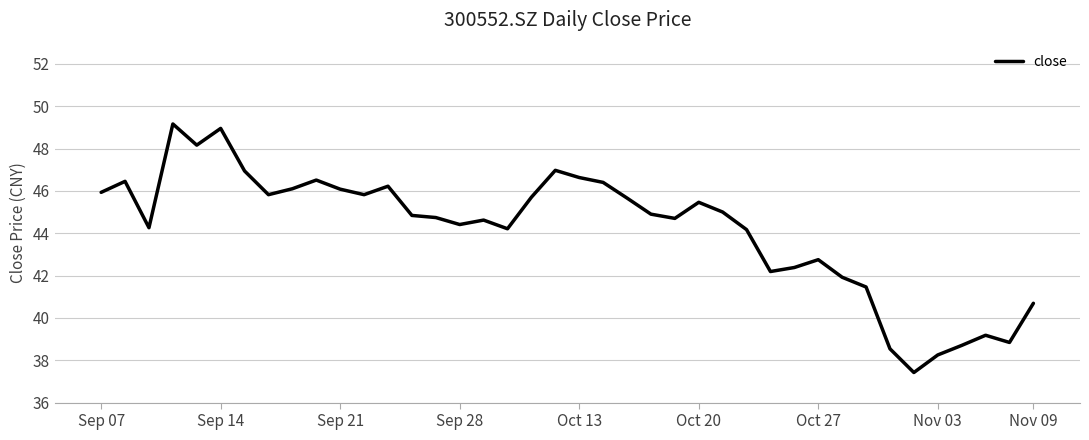

What is the smallest value displayed?

37.4